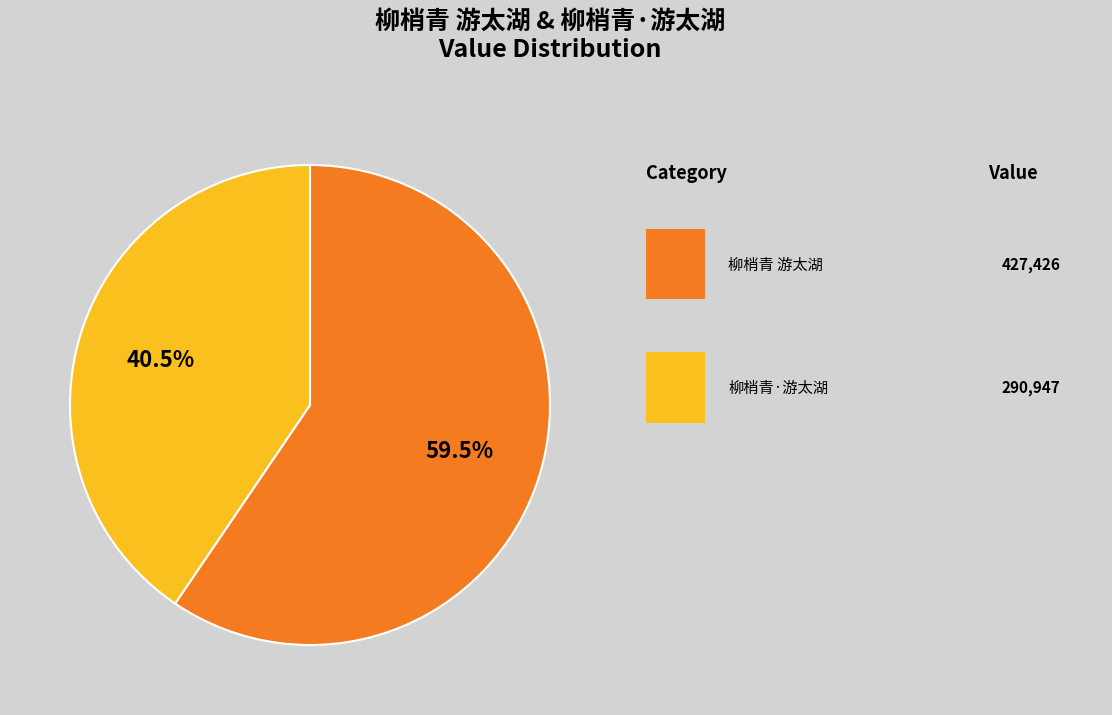

Count the number of slices in the pie.

2